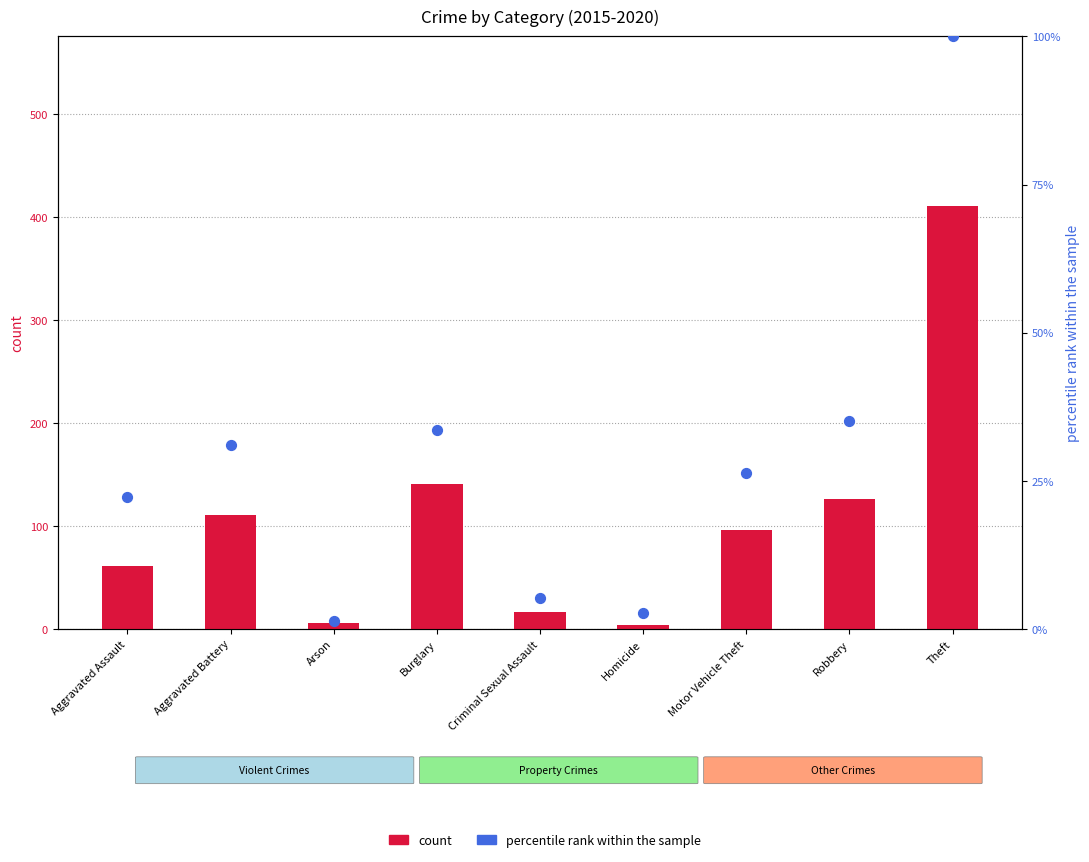

What is the total value across all series at Homicide?

6.8